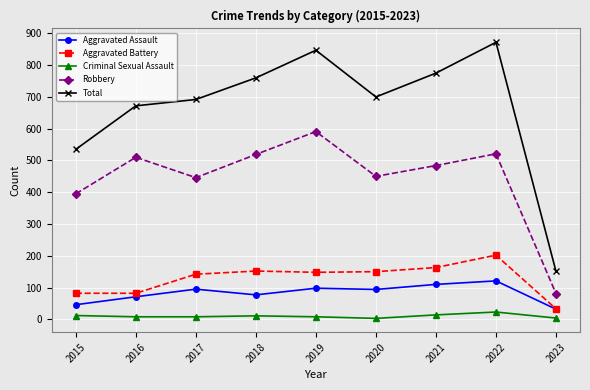

What is the sum of all Robbery values?

3997